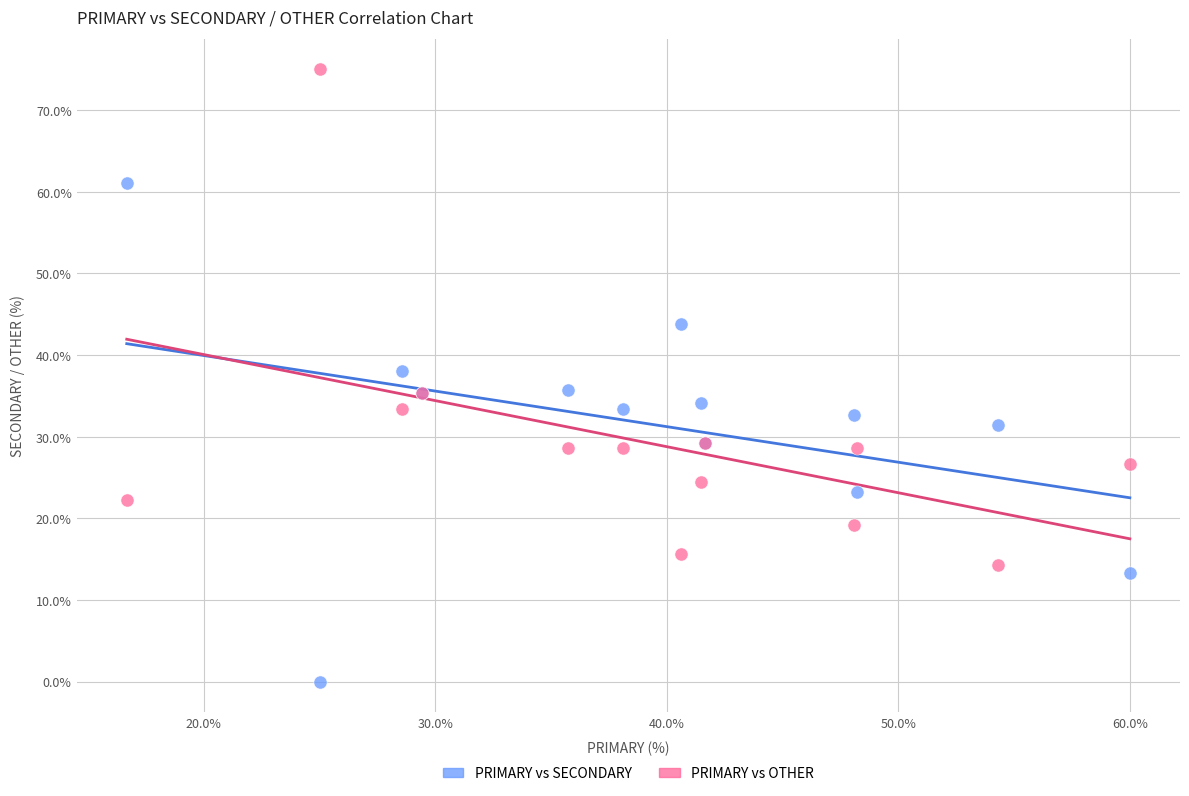

What is the X range (max minus min) for the scatter plot?

43.3